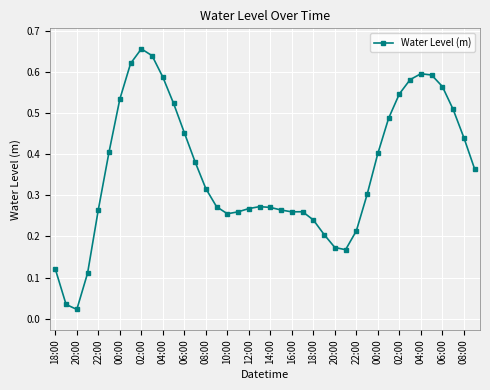

True or false: there are more than 1 points higher than both neighbors.

True